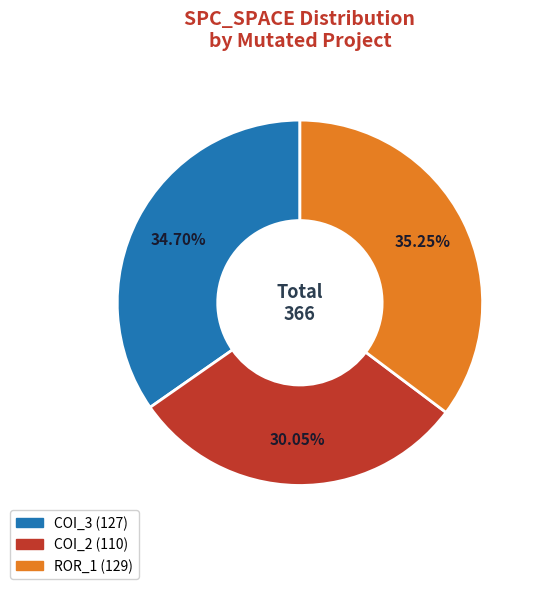

Does any single category account for the majority?

No